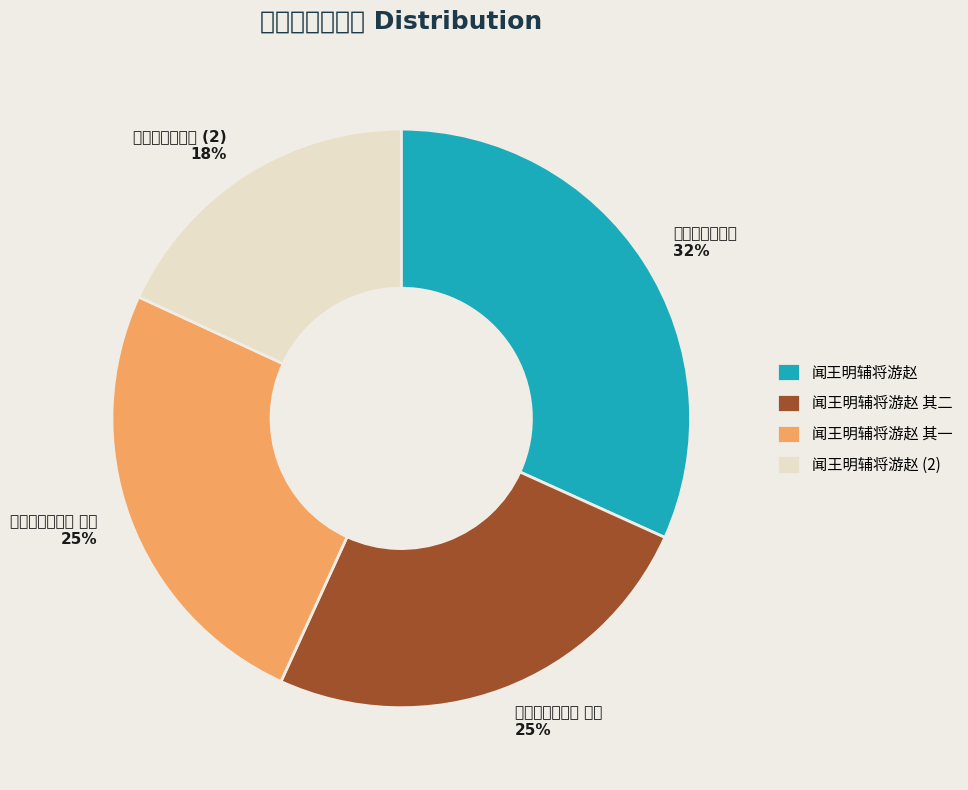

The 闻王明辅将游赵 其一 slice represents 25% of the pie. True or false?

True